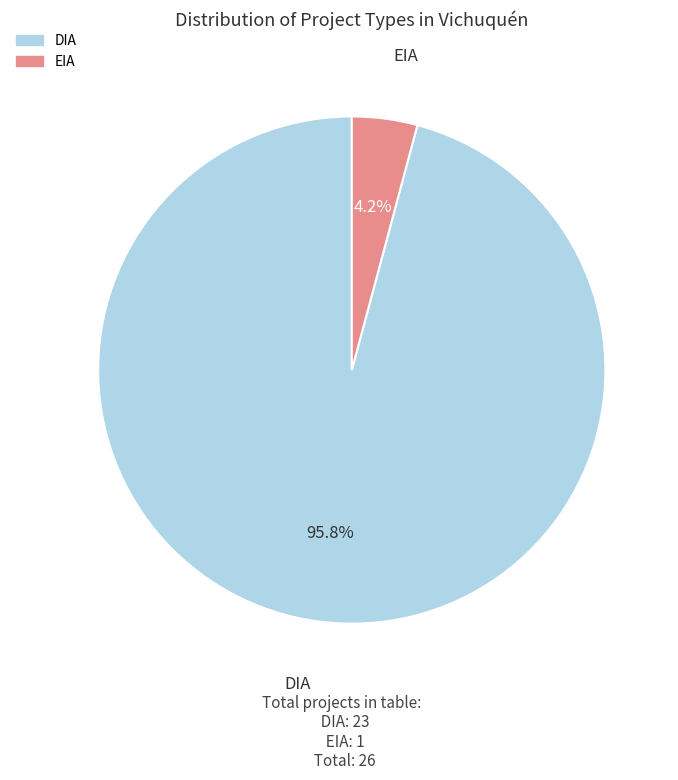

Count the number of slices in the pie.

2